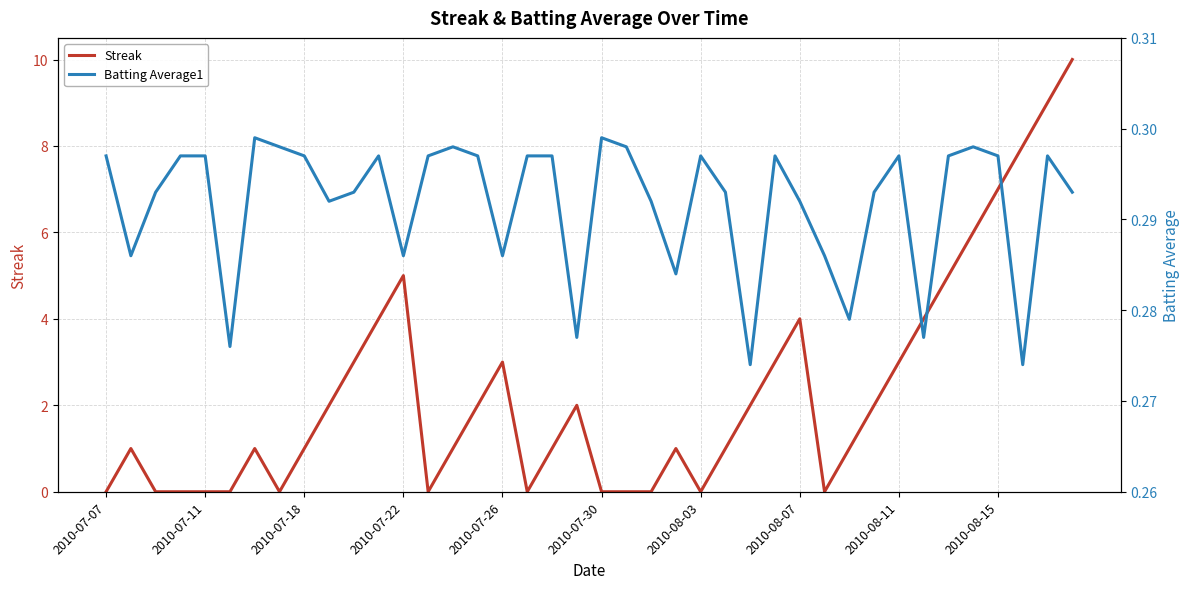

What is the maximum value for Streak?

10